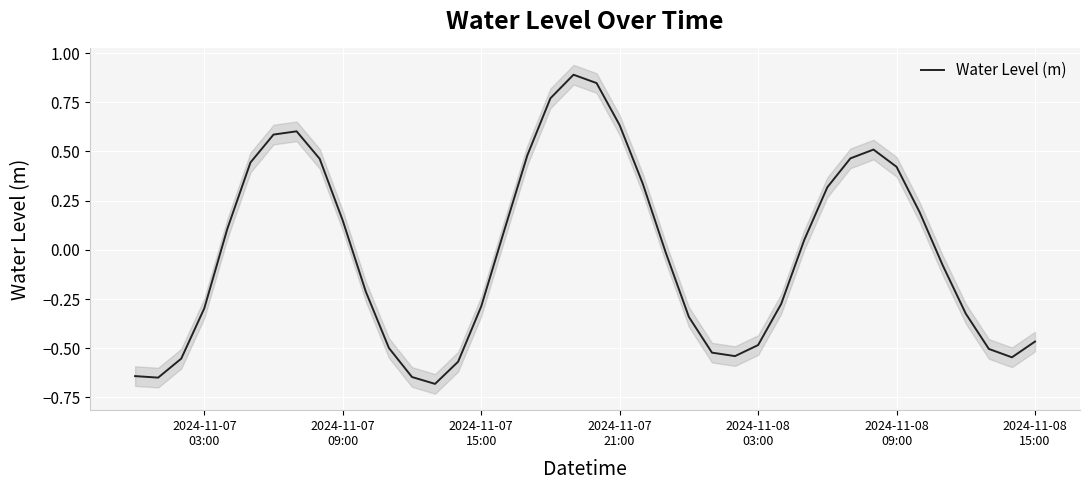

What is the maximum value for Water Level (m)?

0.9